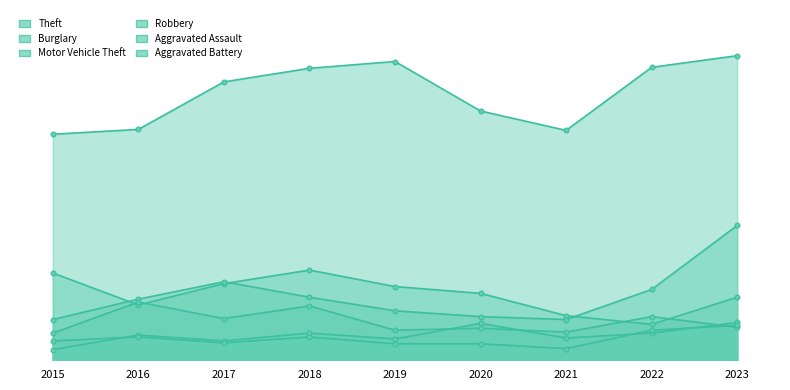

How many data points does each series have?

9